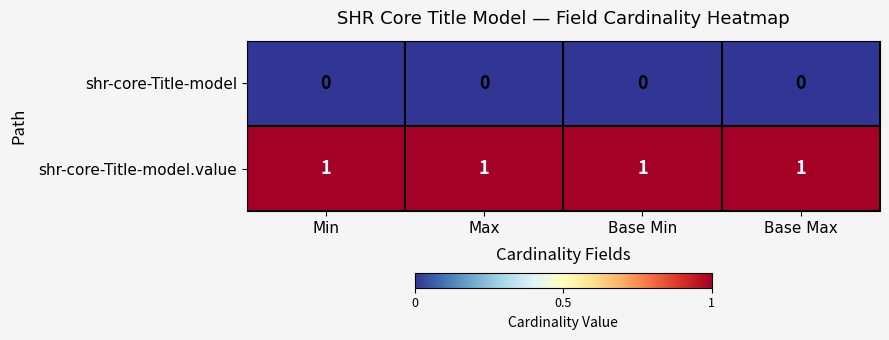

How many distinct data groups are displayed?

2